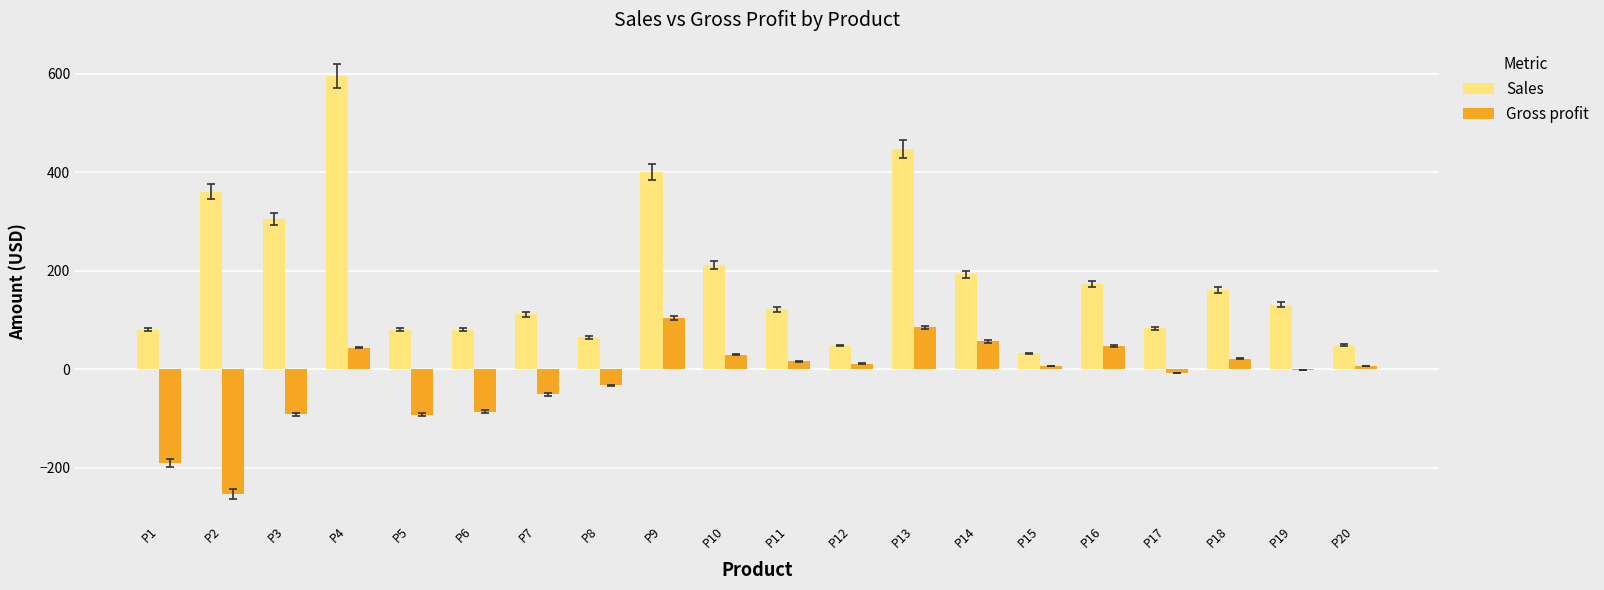

Are the bars grouped side by side (vs. stacked)?

Yes